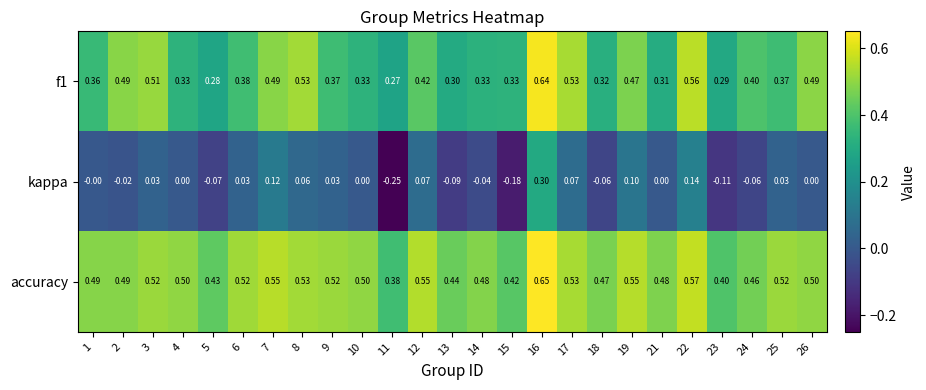

Is the value of kappa at 16 greater than the value of accuracy at 21?

No